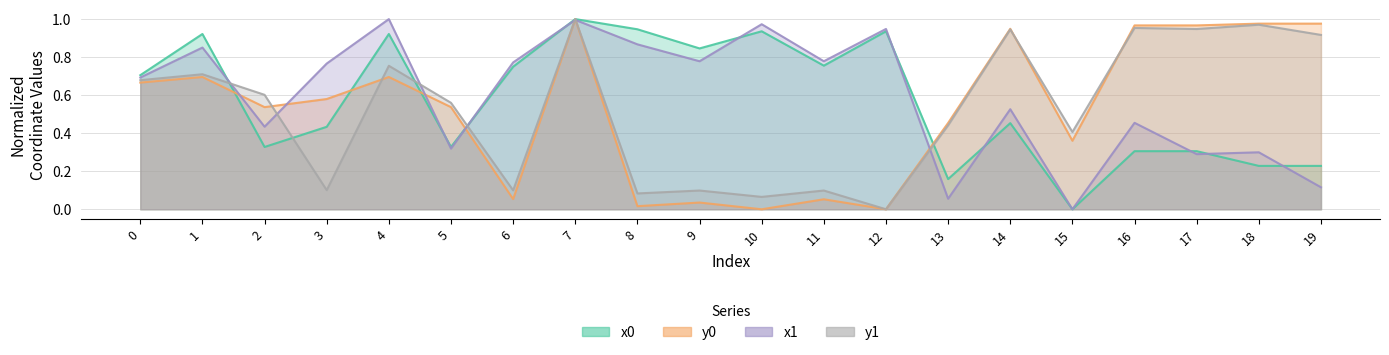

Which series has the largest total across all categories?

x1